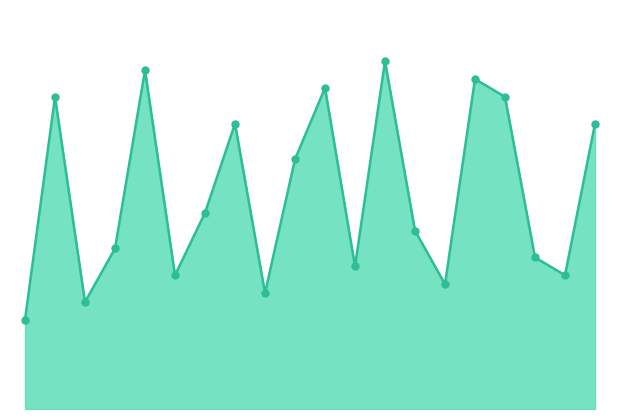

At how many categories does at least one series exceed 21?

19